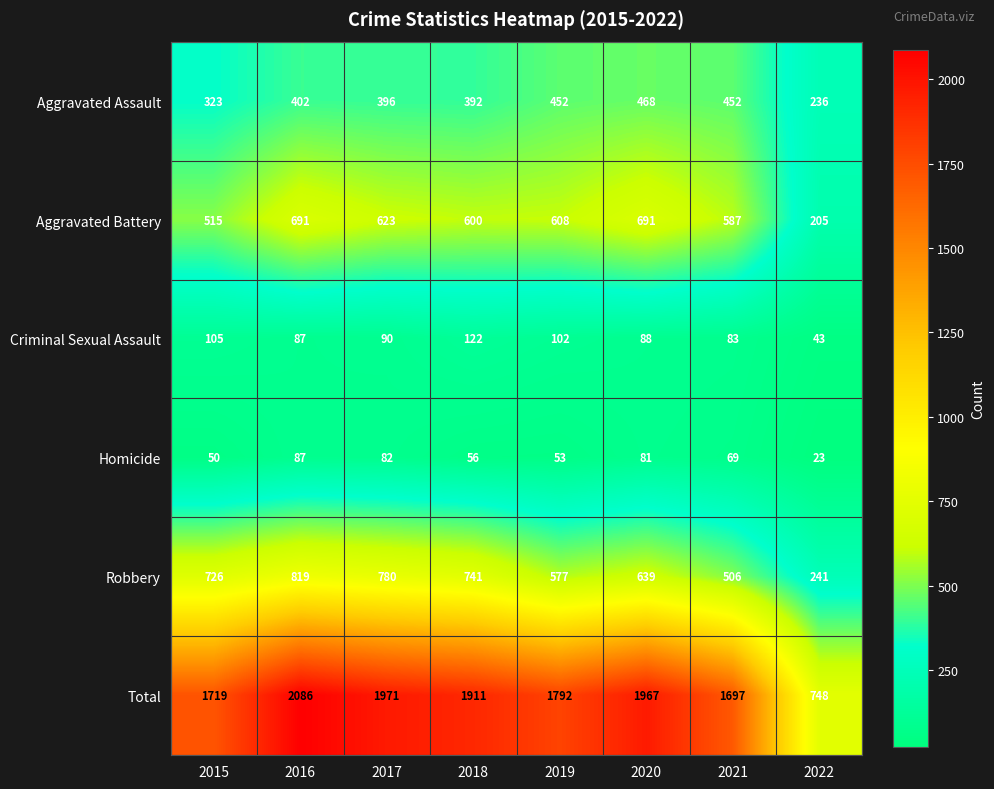

Which series has the largest total across all categories?

Total